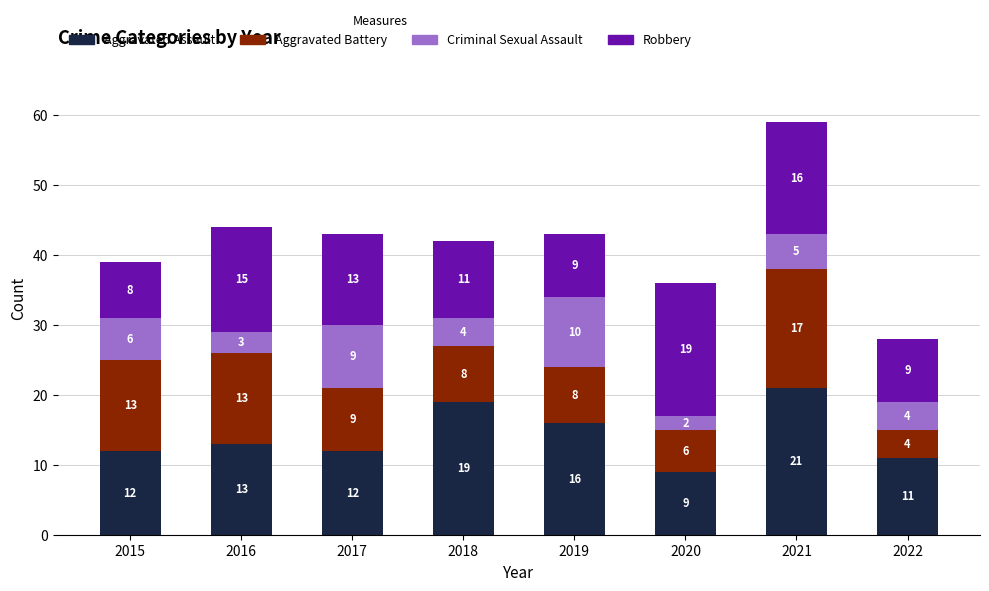

What is the difference between the Aggravated Assault values at 2018 and 2016?

6